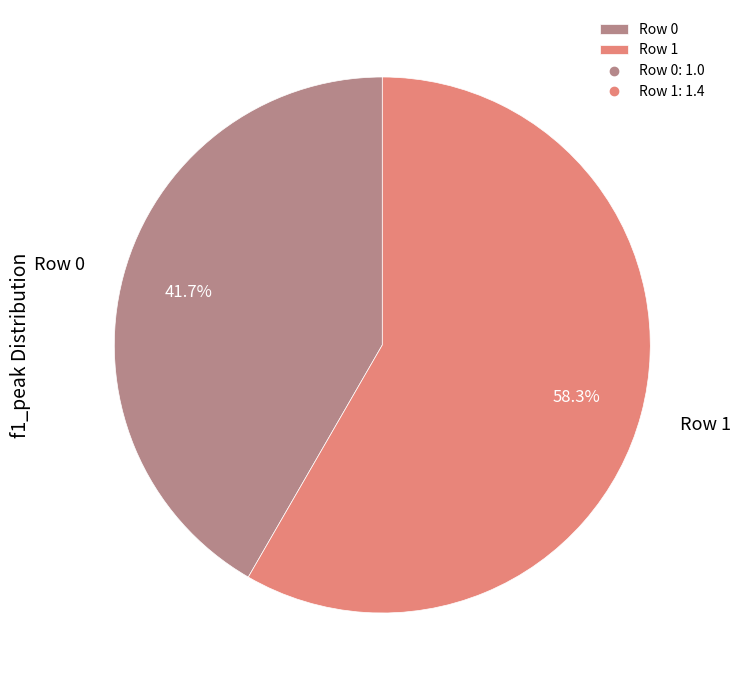

To the nearest percent, what portion does Row 0 represent?

42%